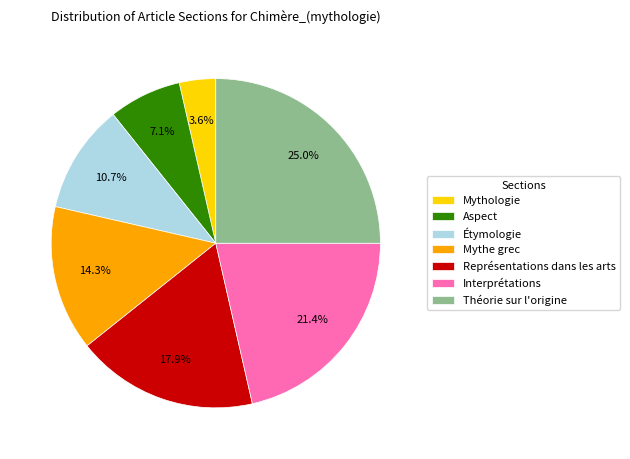

To the nearest percent, what percentage of the pie is Mythe grec?

14%